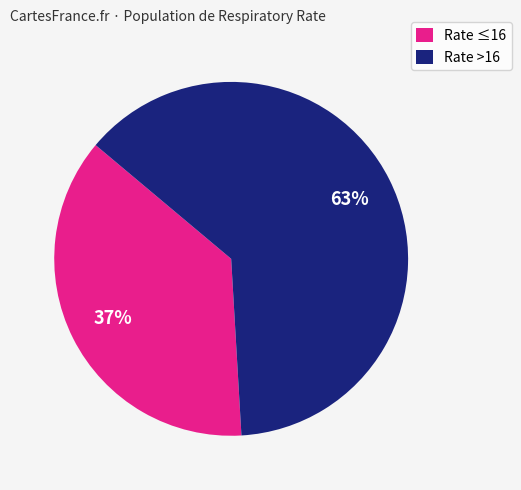

Which slice represents more than half of the pie?

Rate >16